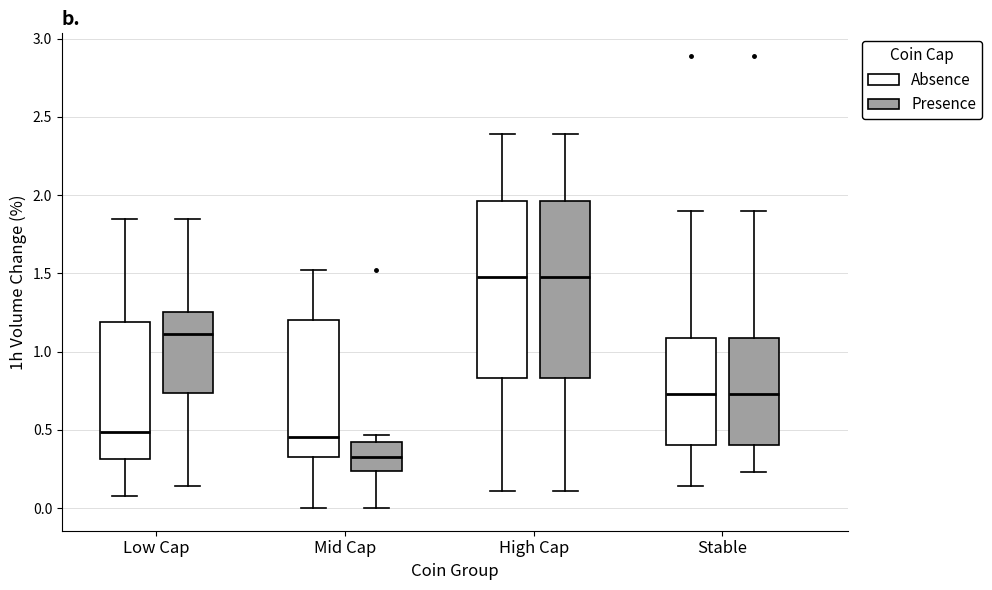

Reading left to right, read every box against the y-axis: the position of its median line, the range the box covers, and the ends of its whiskers. The values are not printed on the chart, so give them approximately, as read against the axis.

Low Cap (Absence): median 0.50, box 0.30 to 1.20, whiskers 0.10 to 1.85
Low Cap (Presence): median 1.10, box 0.75 to 1.25, whiskers 0.15 to 1.85
Mid Cap (Absence): median 0.45, box 0.35 to 1.20, whiskers 0.00 to 1.50
Mid Cap (Presence): median 0.35, box 0.25 to 0.40, whiskers 0.00 to 0.45
High Cap (Absence): median 1.50, box 0.85 to 1.95, whiskers 0.10 to 2.40
High Cap (Presence): median 1.50, box 0.85 to 1.95, whiskers 0.10 to 2.40
Stable (Absence): median 0.75, box 0.40 to 1.10, whiskers 0.15 to 1.90
Stable (Presence): median 0.75, box 0.40 to 1.10, whiskers 0.25 to 1.90